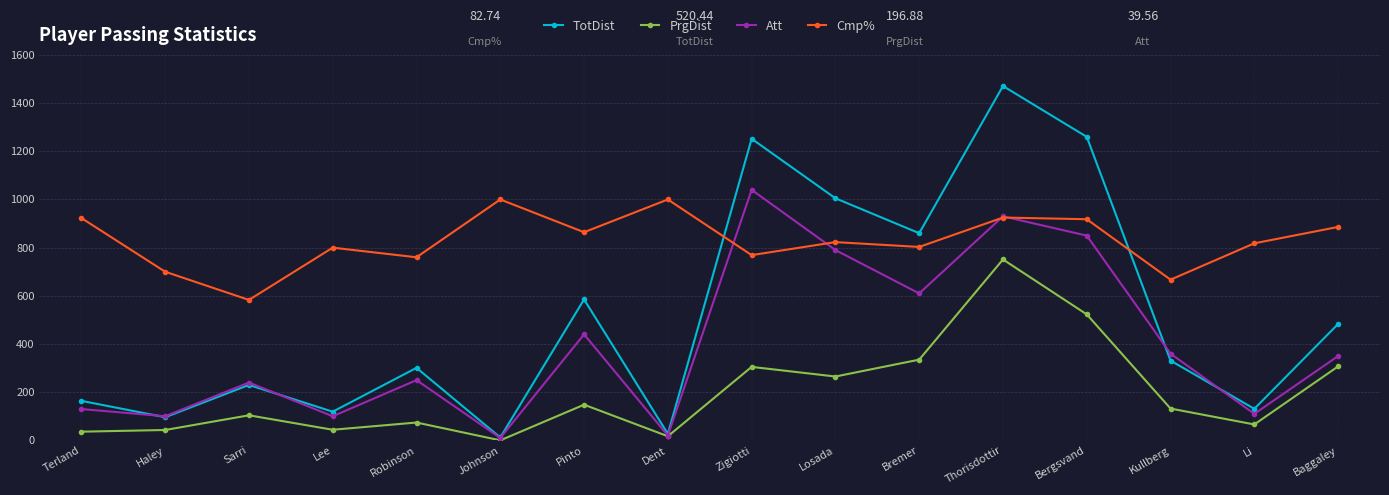

At which label is PrgDist closest to 375?

Bremer